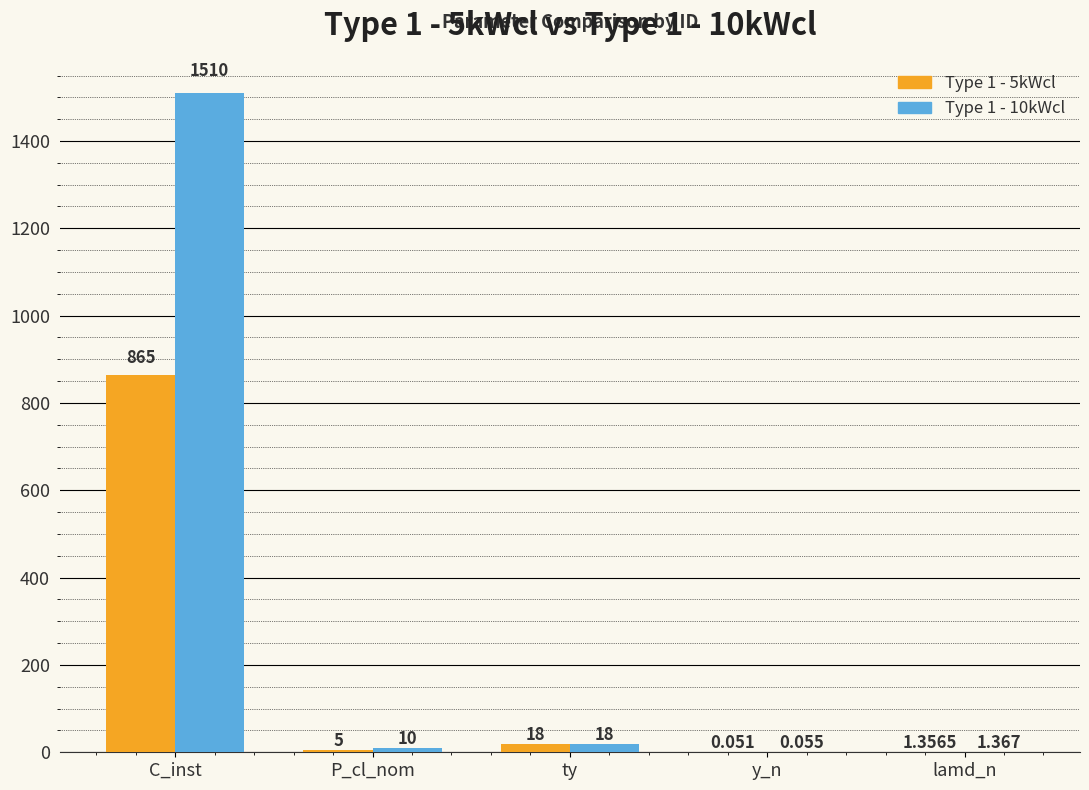

What is the approximate value of Type 1 - 5kWcl at P_cl_nom?

5.0